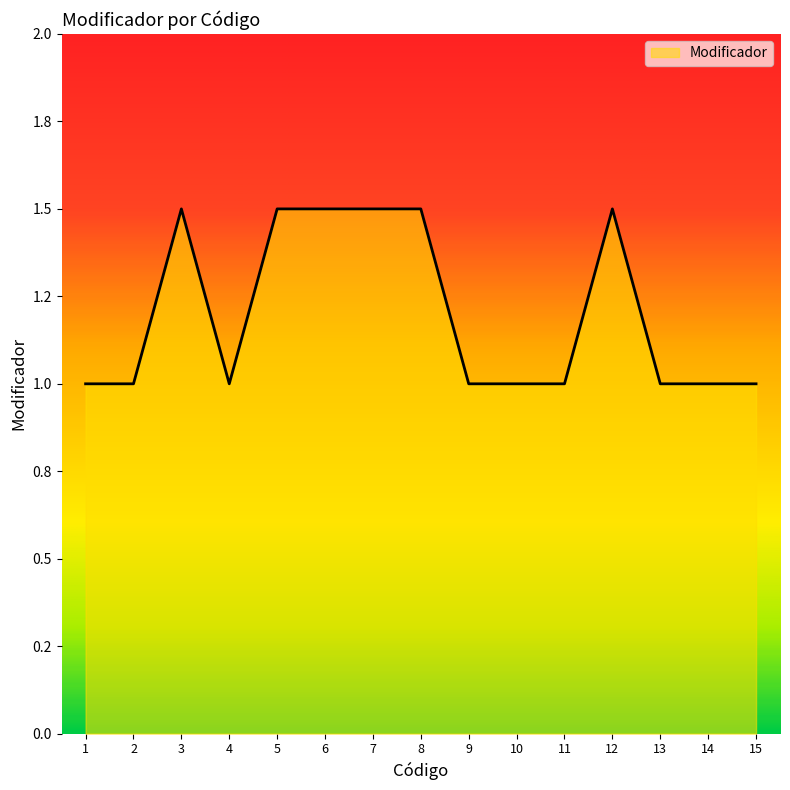

The chart shows a value of 1.0 at 11. True or false?

True